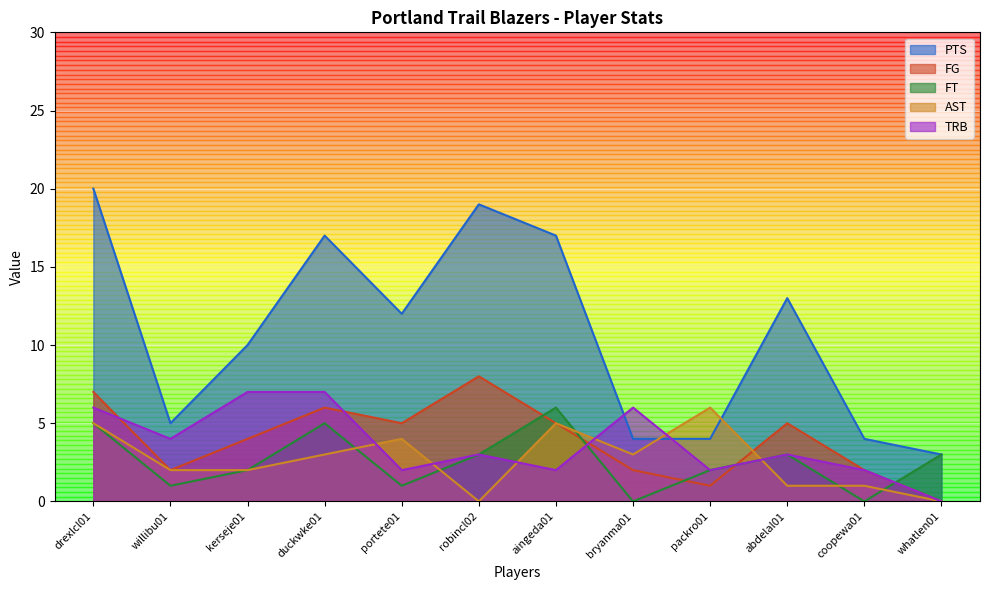

What is the difference between the second highest and second lowest values in the PTS series?

15